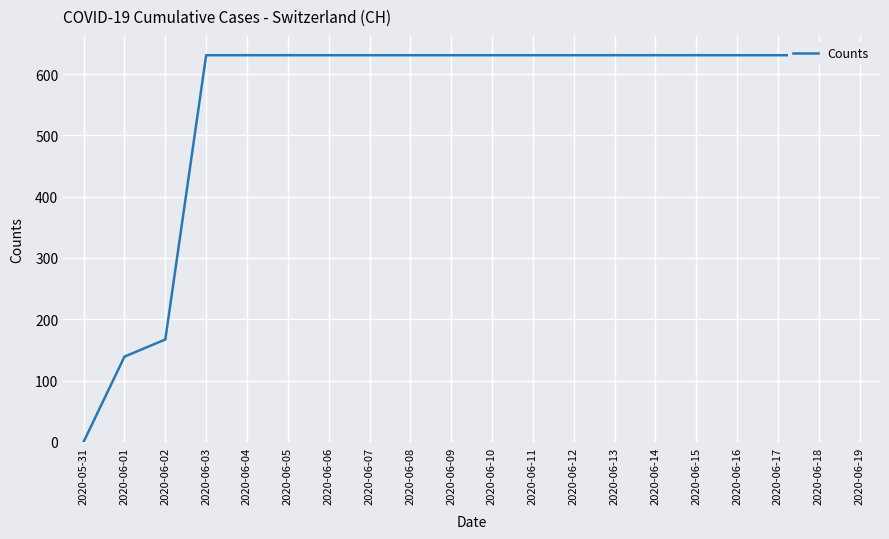

How many lines are shown in the chart?

1